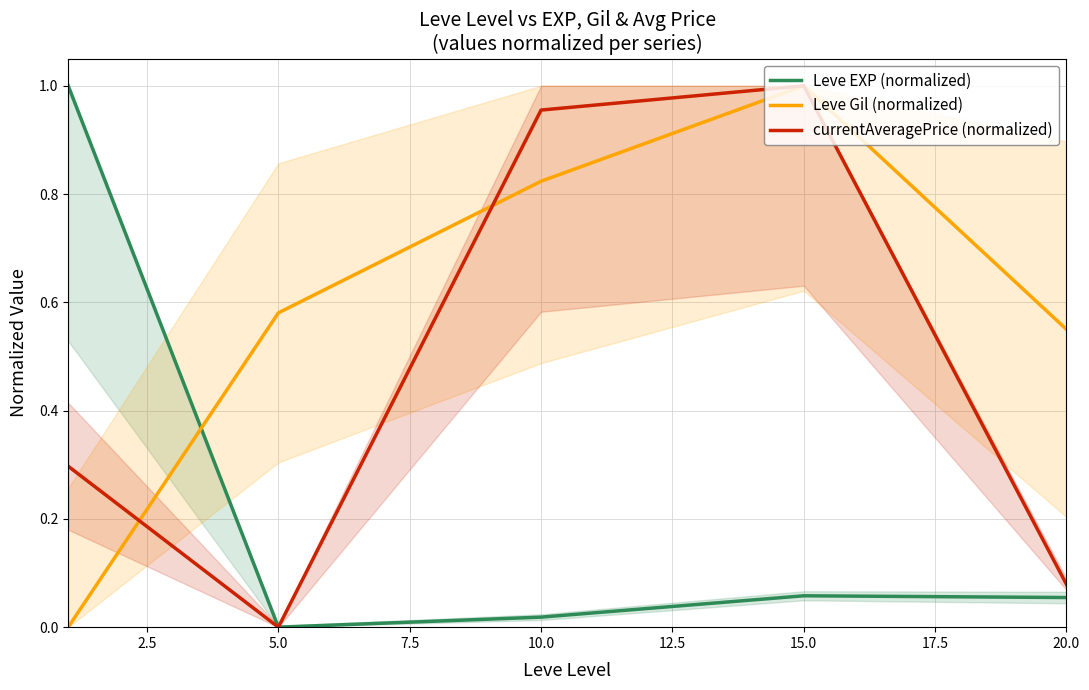

True or false: Leve EXP (normalized) and currentAveragePrice (normalized) cross at least once.

False